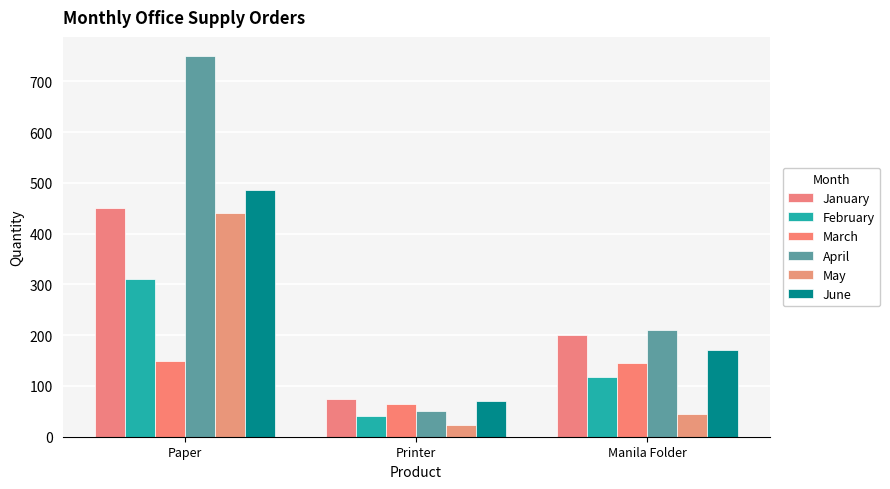

Is the value of April at Printer greater than the value of February at Manila Folder?

No